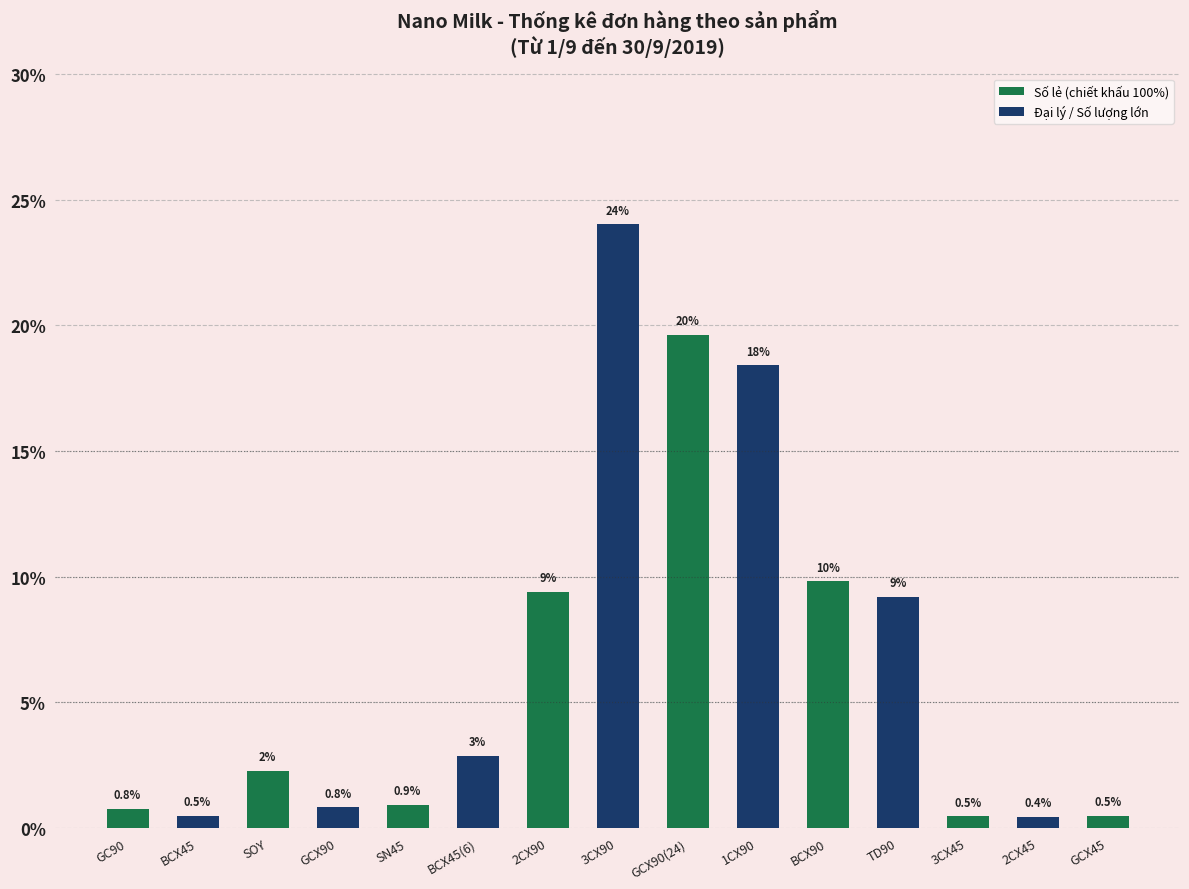

What is the average value?

6.7